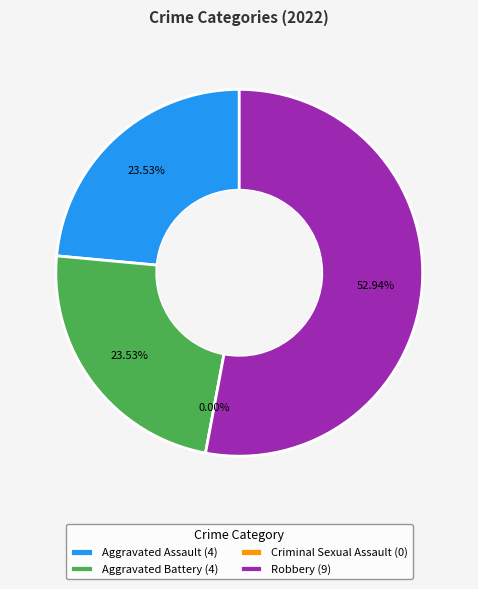

To the nearest percent, what is the difference between the Aggravated Assault and Robbery slice percentages?

29%